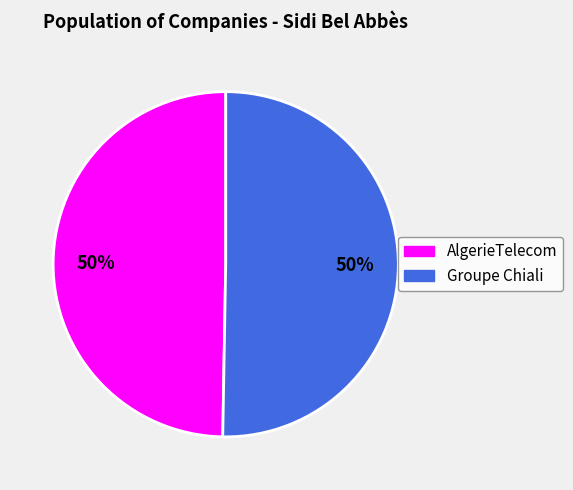

To the nearest percent, what percentage of the pie is Groupe Chiali?

50%